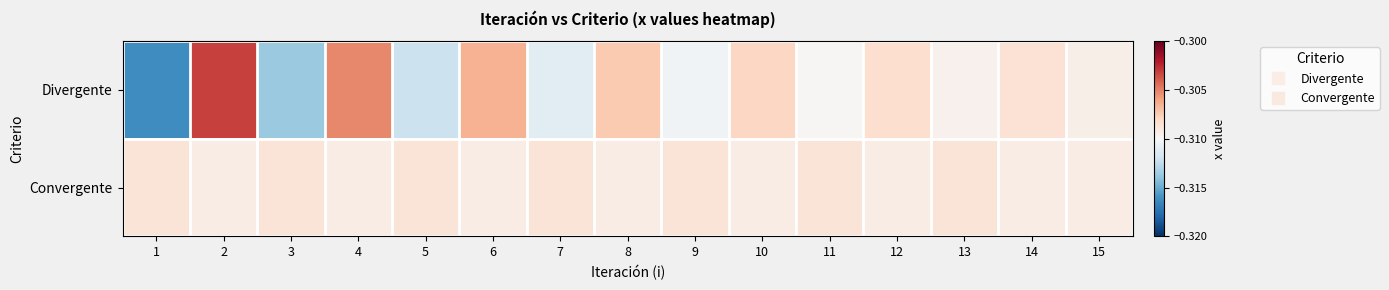

Reading left to right, transcribe all the data shown in this chart.

Divergente: 1=-0.3	2=-0.3	3=-0.3	4=-0.3	5=-0.3	6=-0.3	7=-0.3	8=-0.3	9=-0.3	10=-0.3	11=-0.3	12=-0.3	13=-0.3	14=-0.3	15=-0.3
Convergente: 1=-0.3	2=-0.3	3=-0.3	4=-0.3	5=-0.3	6=-0.3	7=-0.3	8=-0.3	9=-0.3	10=-0.3	11=-0.3	12=-0.3	13=-0.3	14=-0.3	15=-0.3